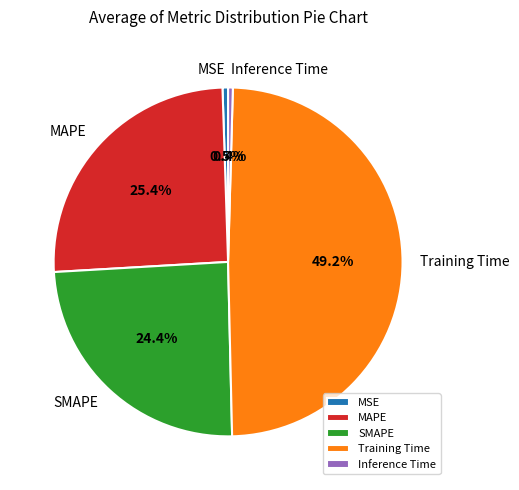

True or false: MSE accounts for 11% of the total.

False